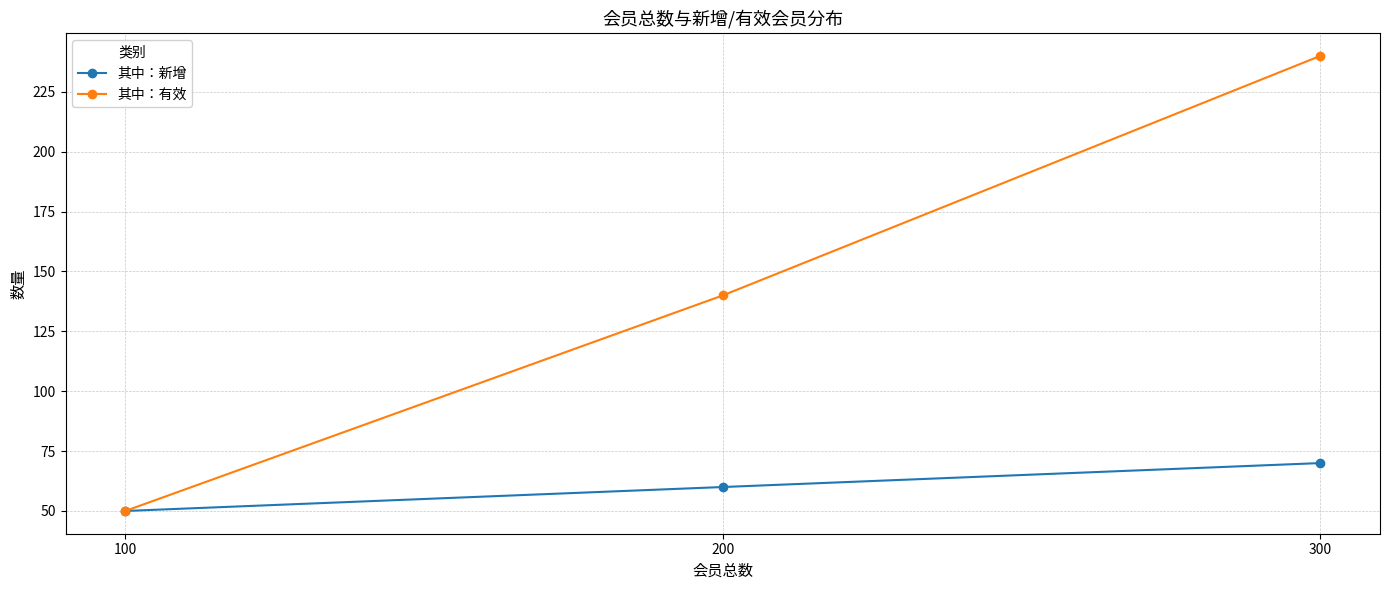

Rank the categories by 其中：新增 value from lowest to highest.

100, 200, 300